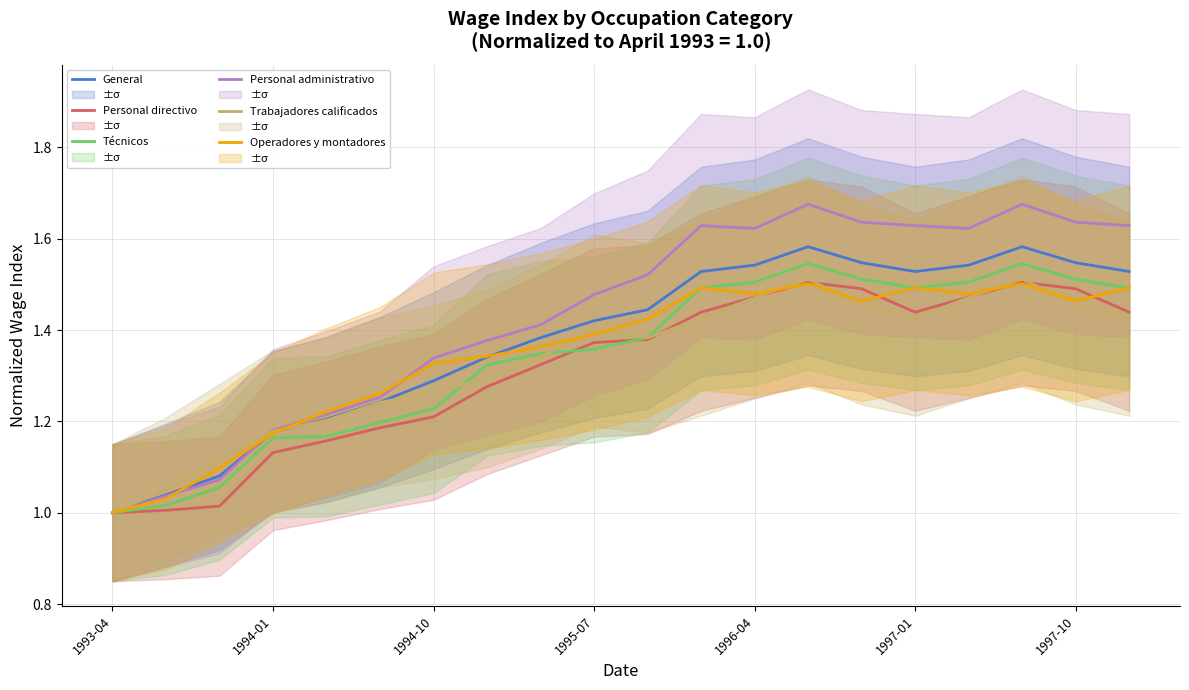

How many data points in Trabajadores calificados are above 1?

19